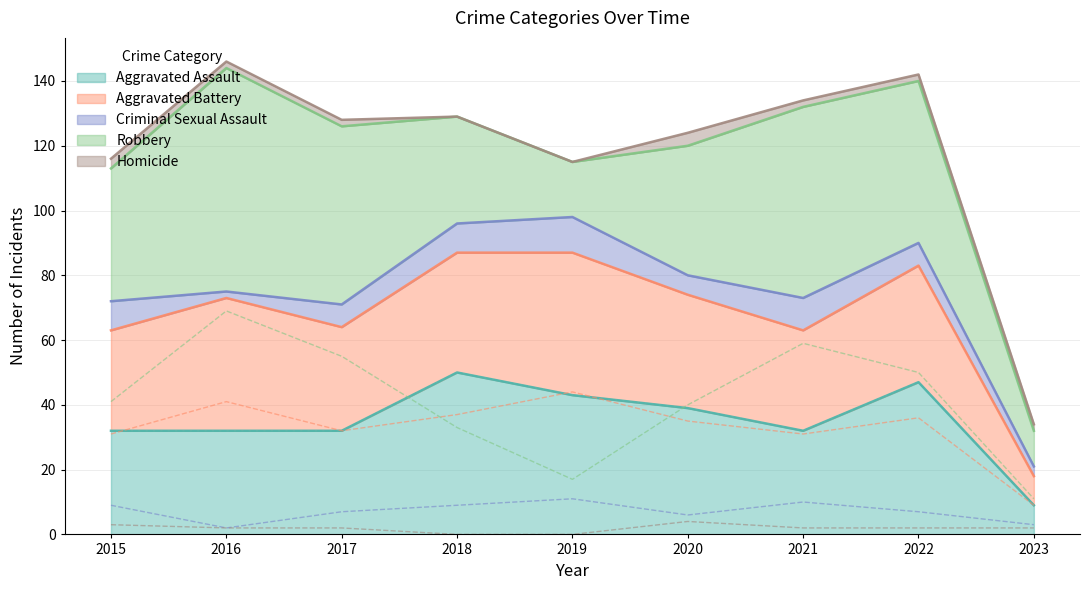

What is the sum of the Robbery values at 2017 and 2015?

96